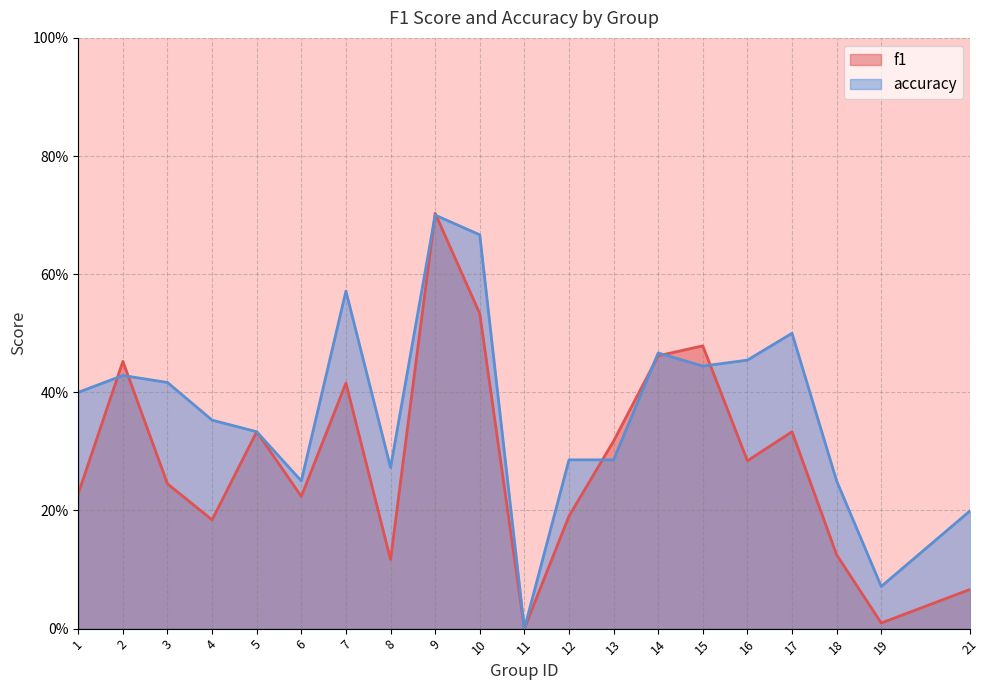

Which series has the widest spread of values?

f1